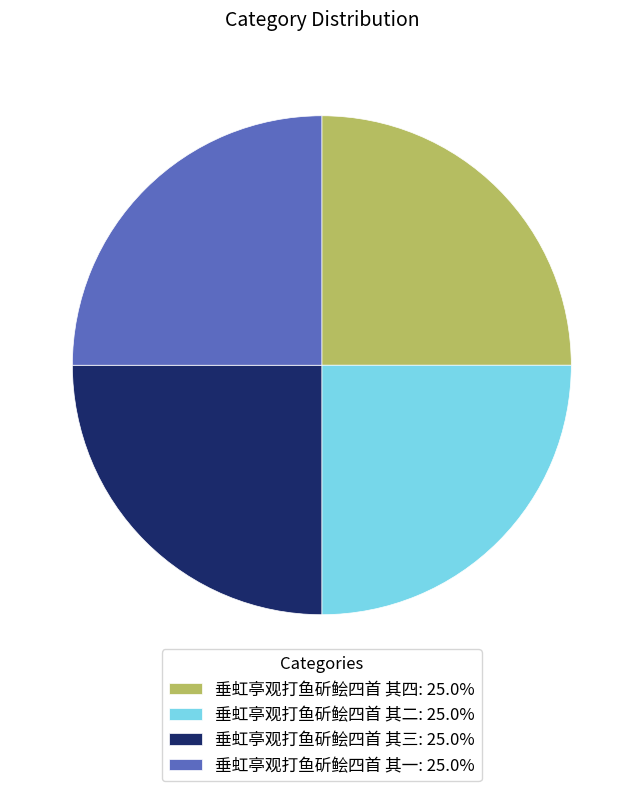

Is it true that 垂虹亭观打鱼斫鲙四首 其三 is 10% of the pie?

False